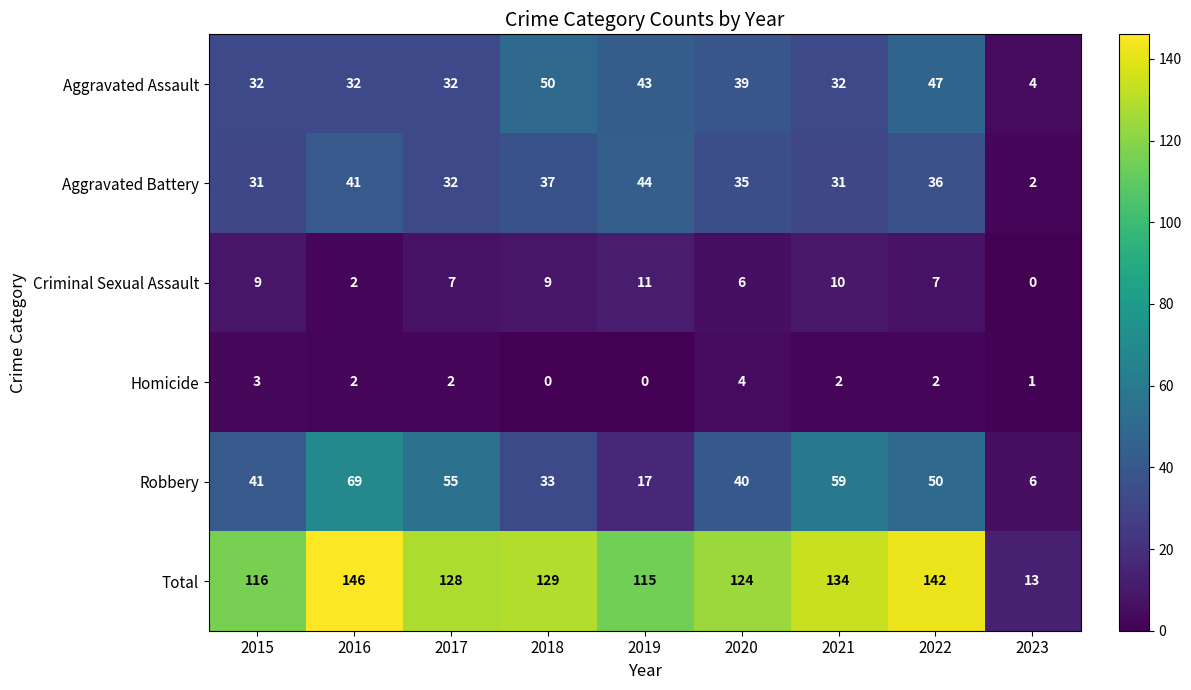

Is it true that Aggravated Battery equals 7 at 2017?

False